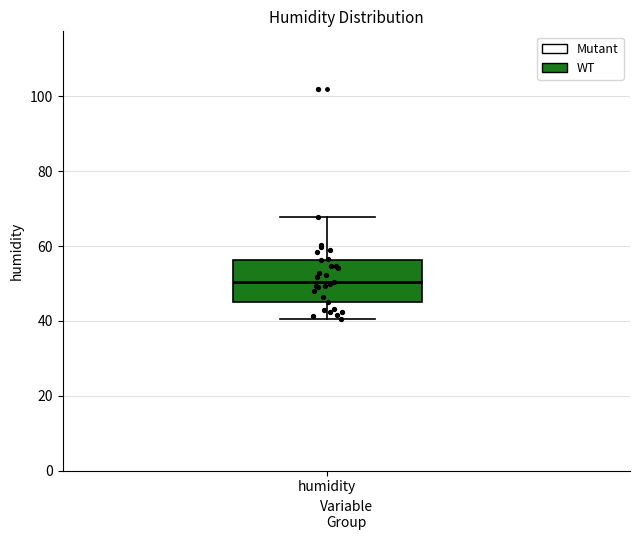

Read this box plot against the y-axis: the position of the median line, the range covered by the box, and the ends of both whiskers. The values are not printed on the chart, so give them approximately, as read against the axis.

median 50, box 46 to 56, whiskers 40 to 68